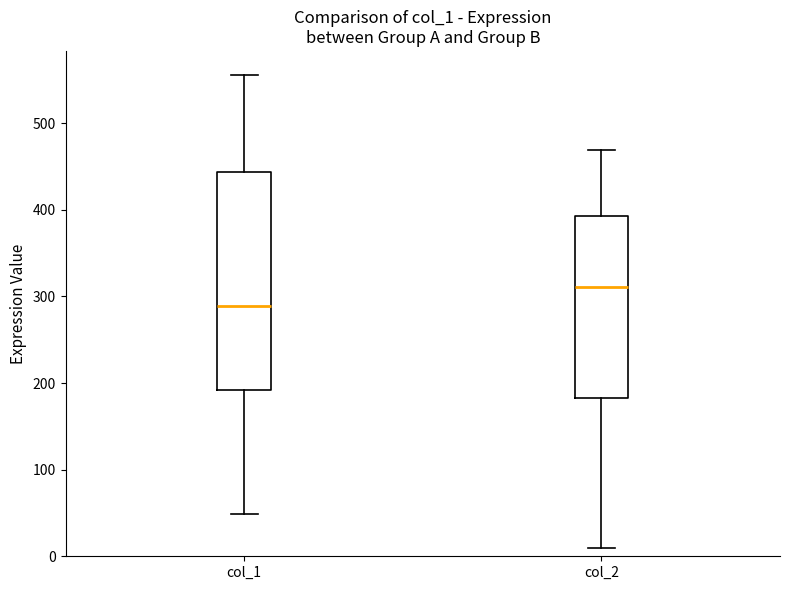

Reading left to right, transcribe this box plot: for each box, give where its median line is, the range the box spans, and where its two whiskers end, as read against the y-axis. The values are not printed on the chart, so give them approximately, as read against the axis.

col_1: median 290, box 190 to 440, whiskers 50 to 560
col_2: median 310, box 180 to 390, whiskers 10 to 470